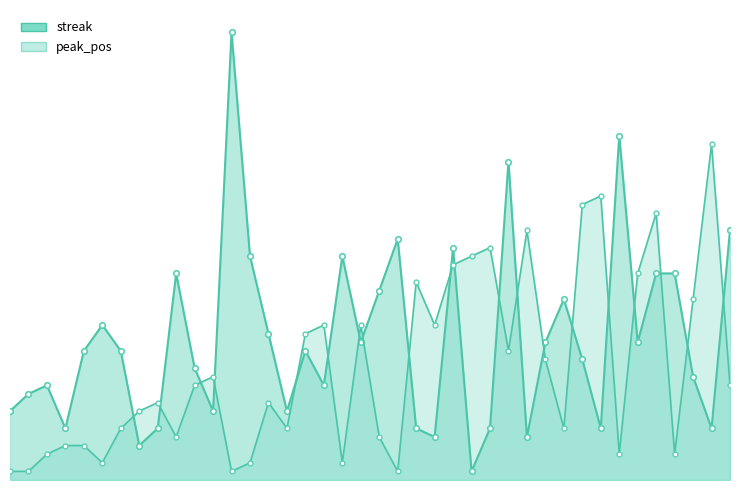

Rank the series by their average value, from lowest to highest.

peak_pos_line, streak_line